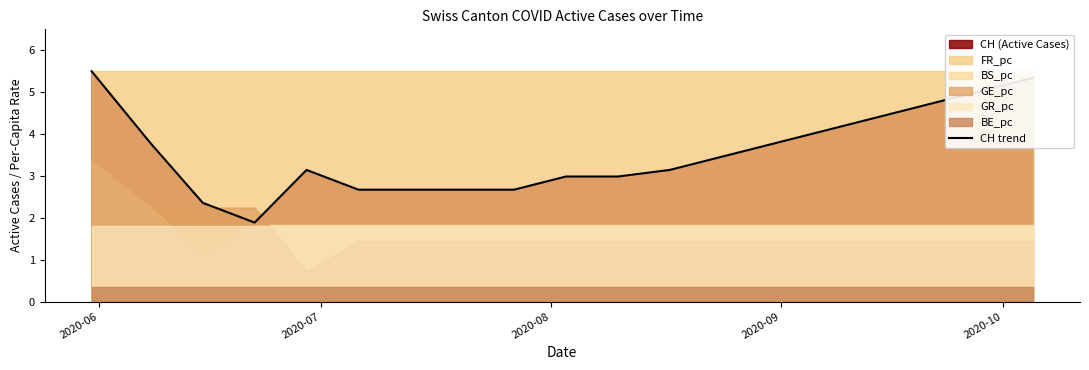

How many data points are less than 3?

8